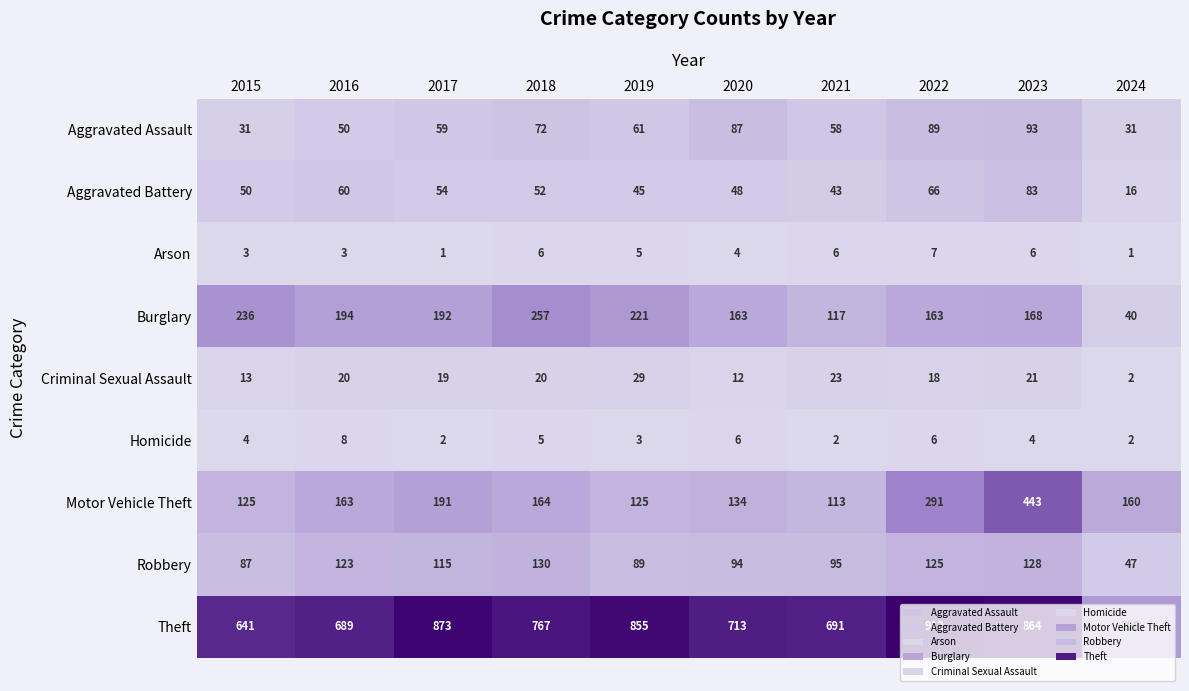

The Aggravated Battery series shows 50 at 2015. True or false?

True